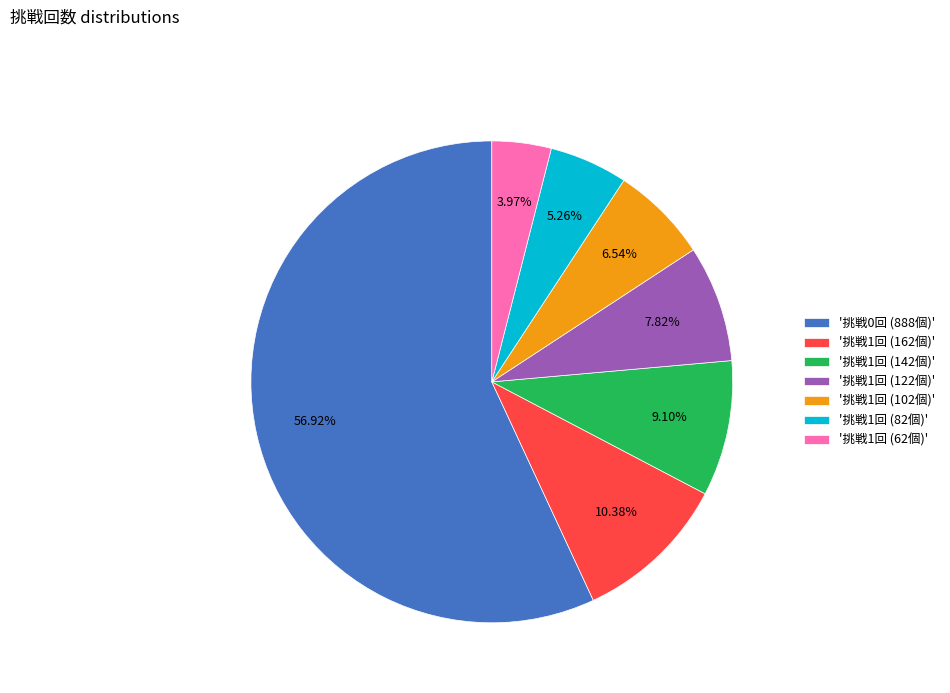

Rank the categories by value from lowest to highest.

'挑戦1回 (62個)', '挑戦1回 (82個)', '挑戦1回 (102個)', '挑戦1回 (122個)', '挑戦1回 (142個)', '挑戦1回 (162個)', '挑戦0回 (888個)'